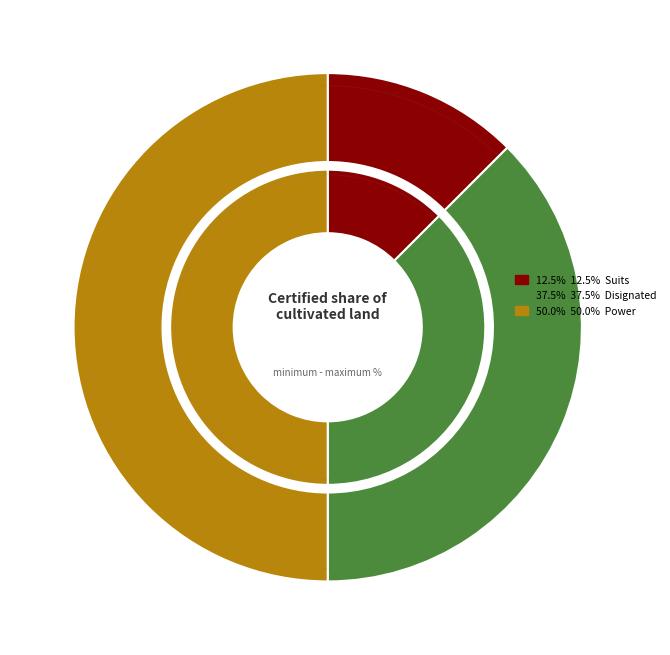

Combined, what portion of the pie is Power and Suits?

62.5%